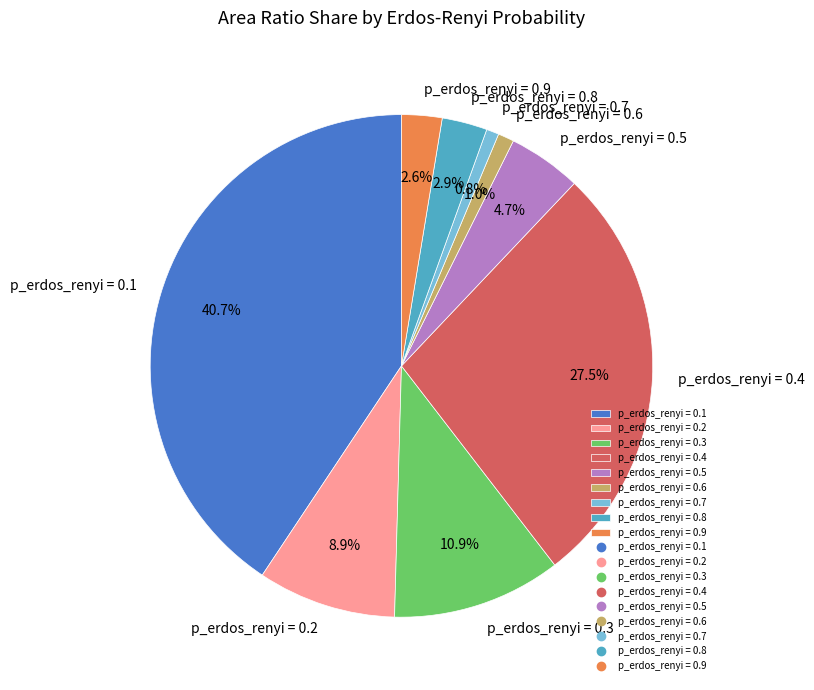

Does p_erdos_renyi = 0.1 account for over 50% of the chart?

No